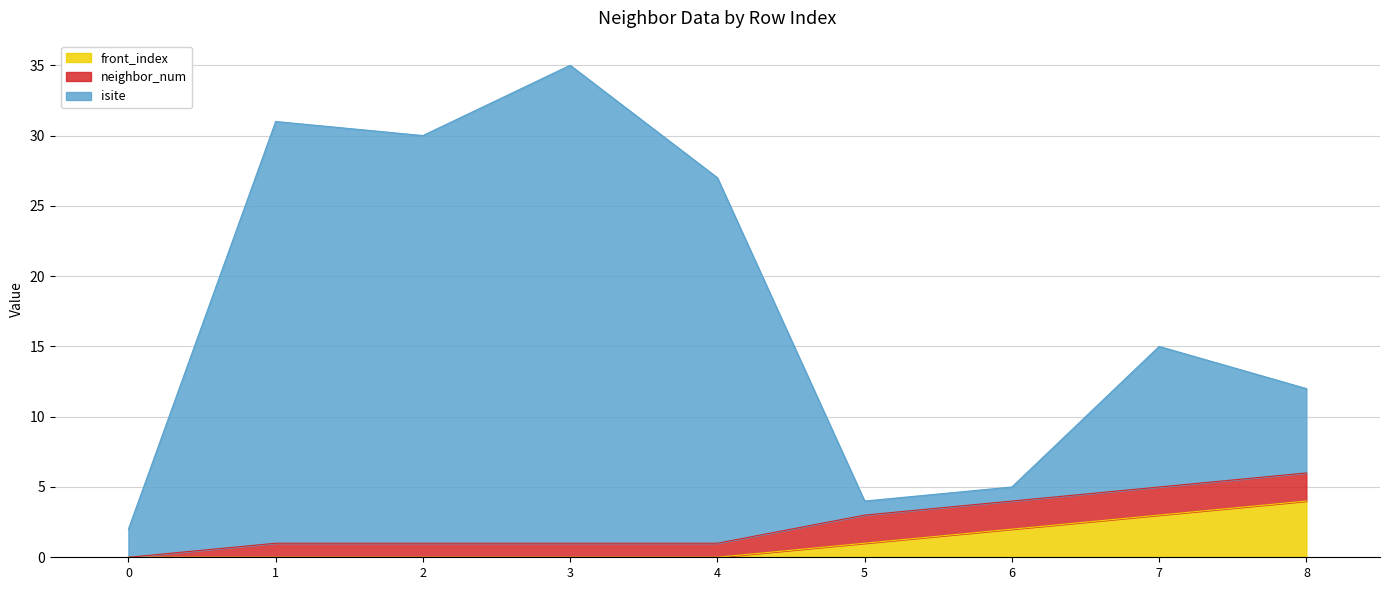

Does the chart have visible grid lines?

Yes